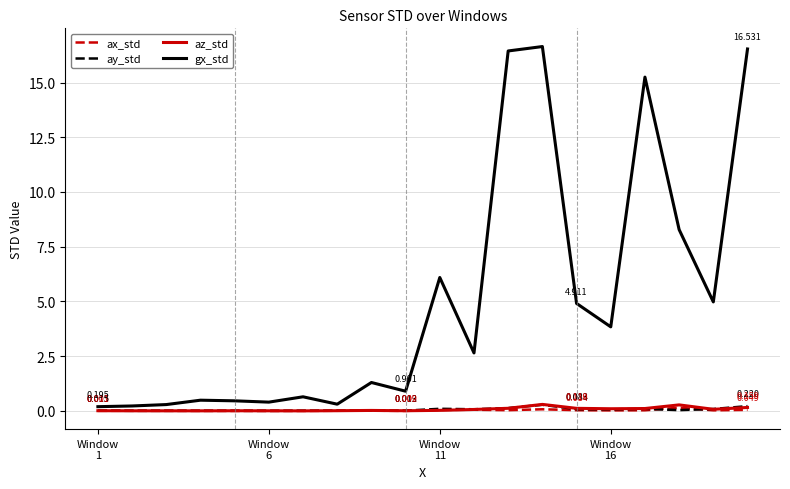

Which series has the largest range (max minus min)?

gx_std